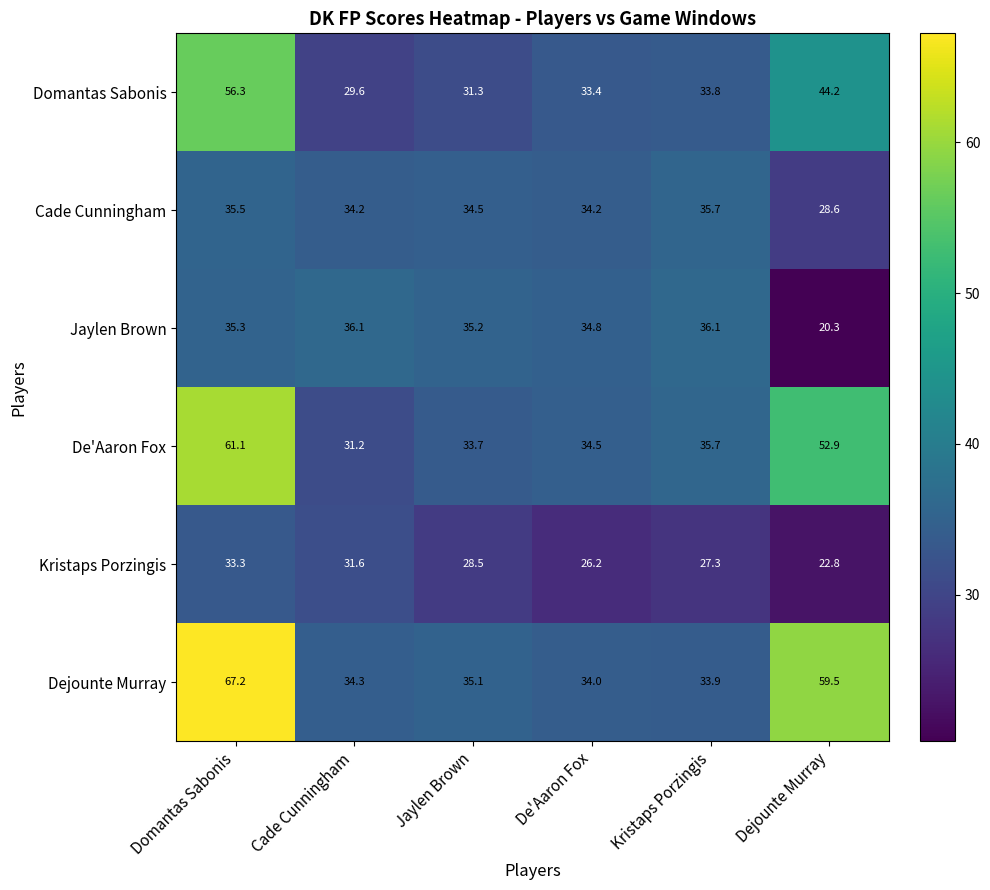

At Domantas Sabonis, list the series in order from smallest to largest.

Kristaps Porzingis, Jaylen Brown, Cade Cunningham, Domantas Sabonis, De'Aaron Fox, Dejounte Murray